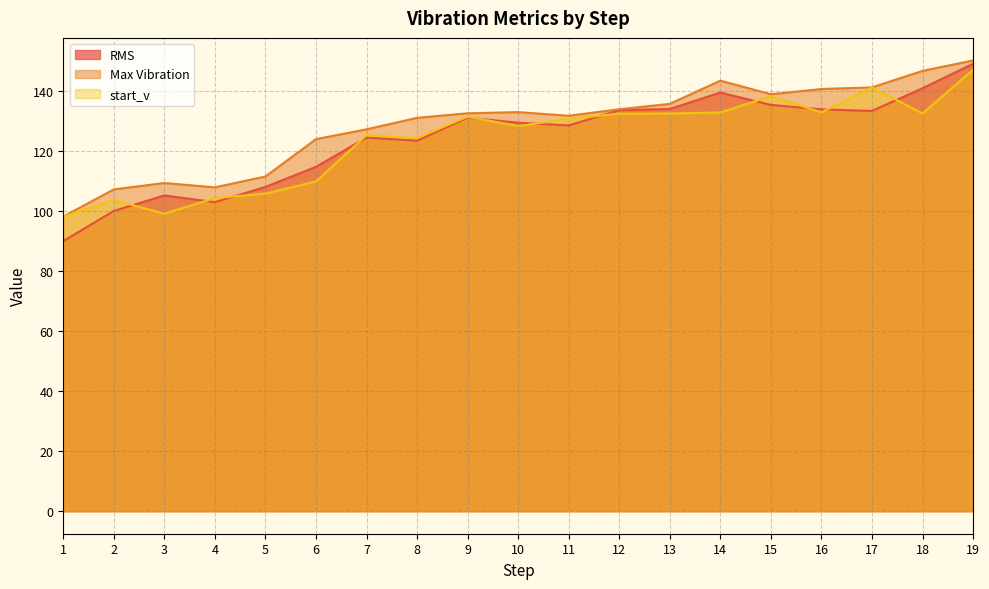

Reading left to right, what are all the values shown in this chart?

RMS: 89.9	99.9	105.1	102.9	107.9	114.6	124.3	123.3	131.0	129.3	128.4	133.5	133.9	139.3	135.2	133.7	133.2	140.8	148.9
Max Vibration: 98.1	107.1	109.2	107.8	111.4	123.8	127.1	130.9	132.4	132.8	131.6	133.8	135.6	143.3	138.8	140.5	141.1	146.6	150.0
start_v: 98.1	103.6	99.0	104.2	105.7	109.8	125.1	124.2	131.3	128.2	130.5	132.3	132.4	132.7	138.1	132.8	141.1	132.4	146.9